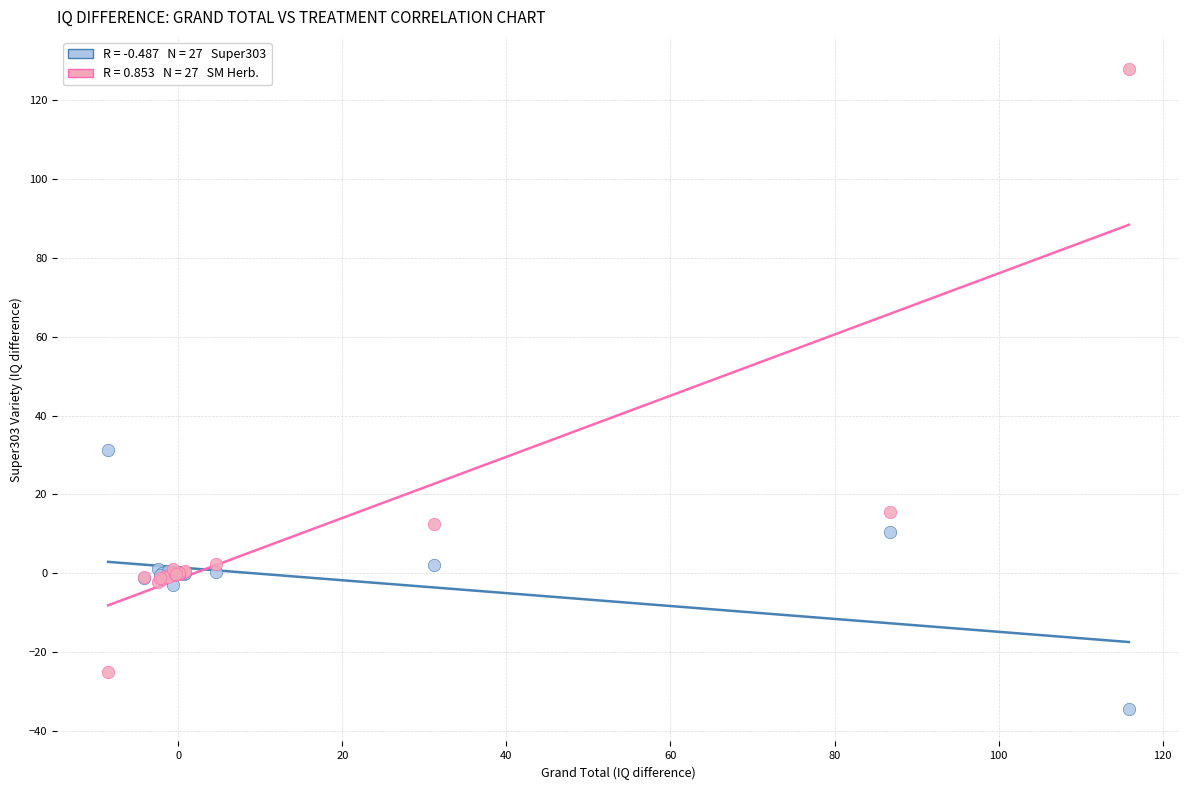

Across all series, what Y value is closest to 46?

31.2